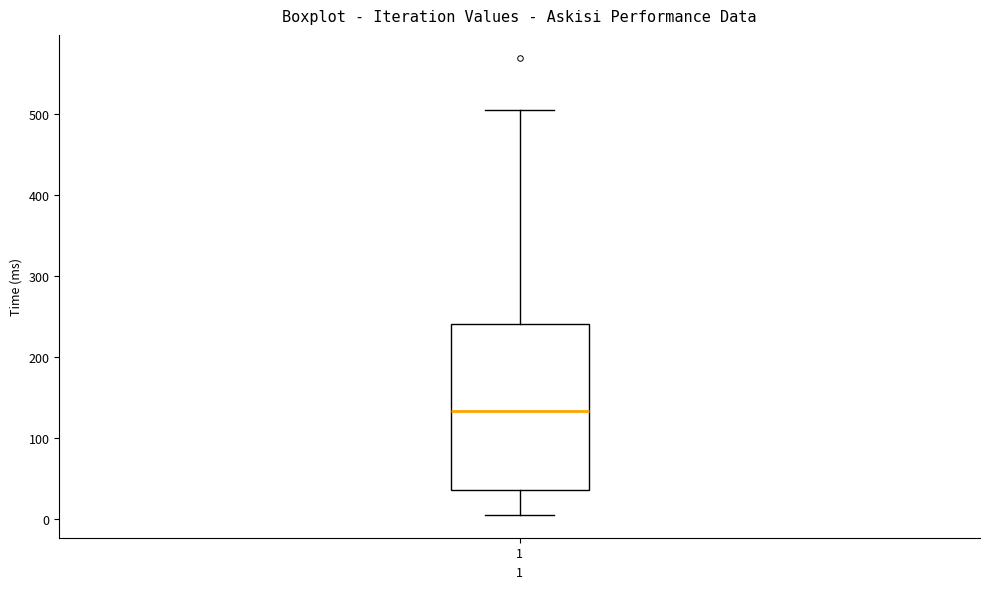

Where is the lower edge of the box at x = 1 on the y-axis? The values are not printed on the chart, so give them approximately, as read against the axis.

40